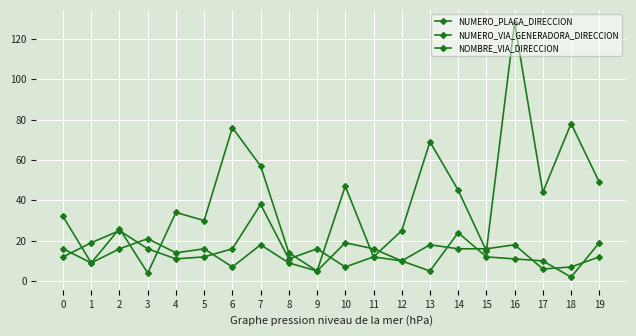

What is the difference between the second highest and minimum values in the NUMERO_PLACA_DIRECCION series?

74